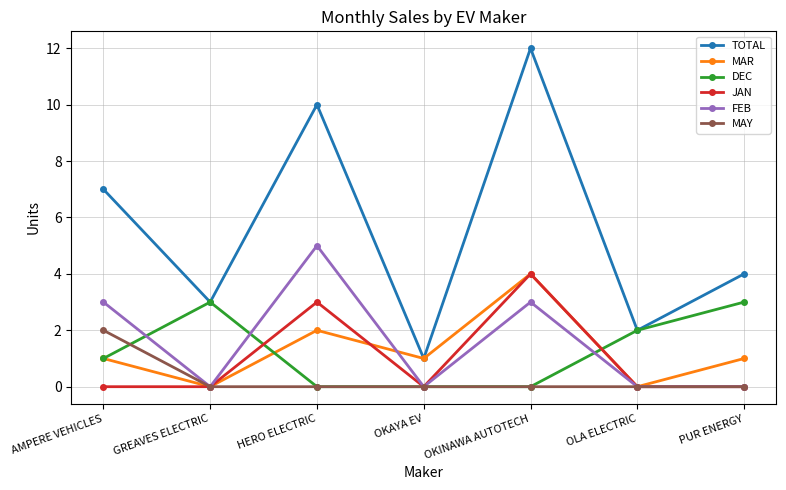

What is the total value across all series at OLA ELECTRIC?

4